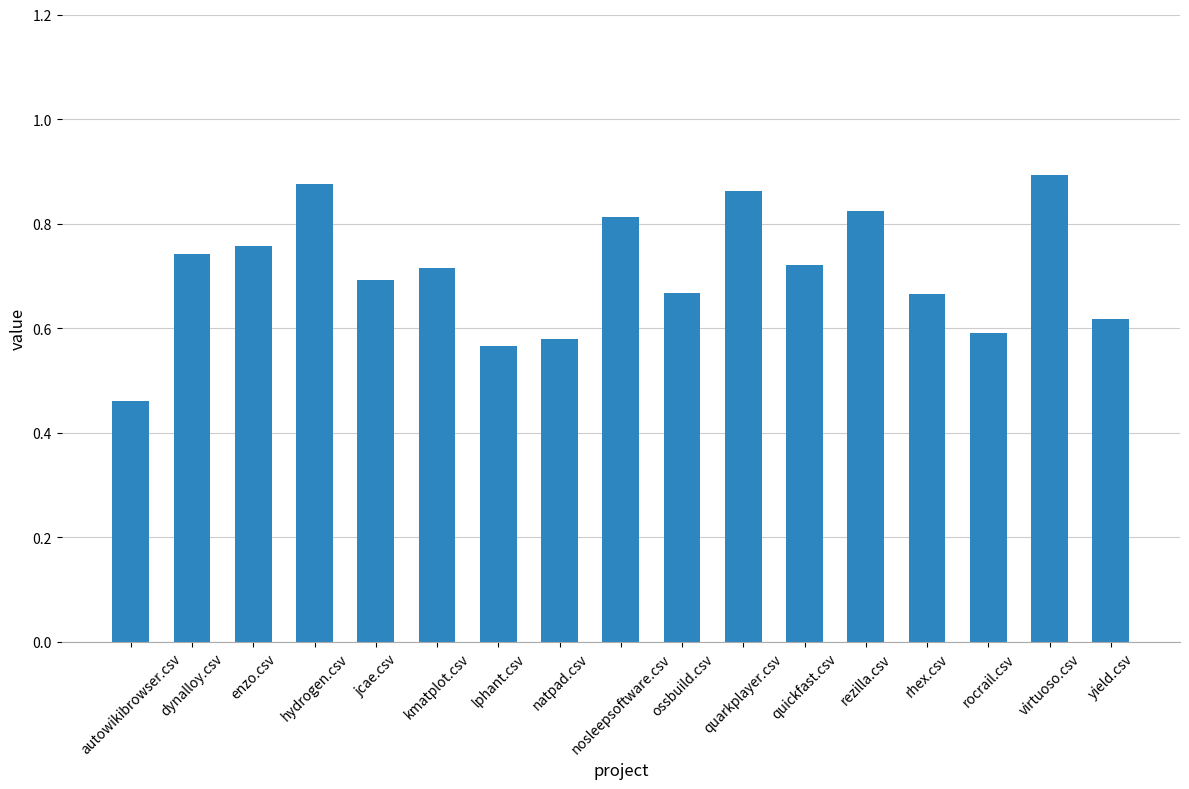

What is the difference between the maximum and minimum values?

0.4